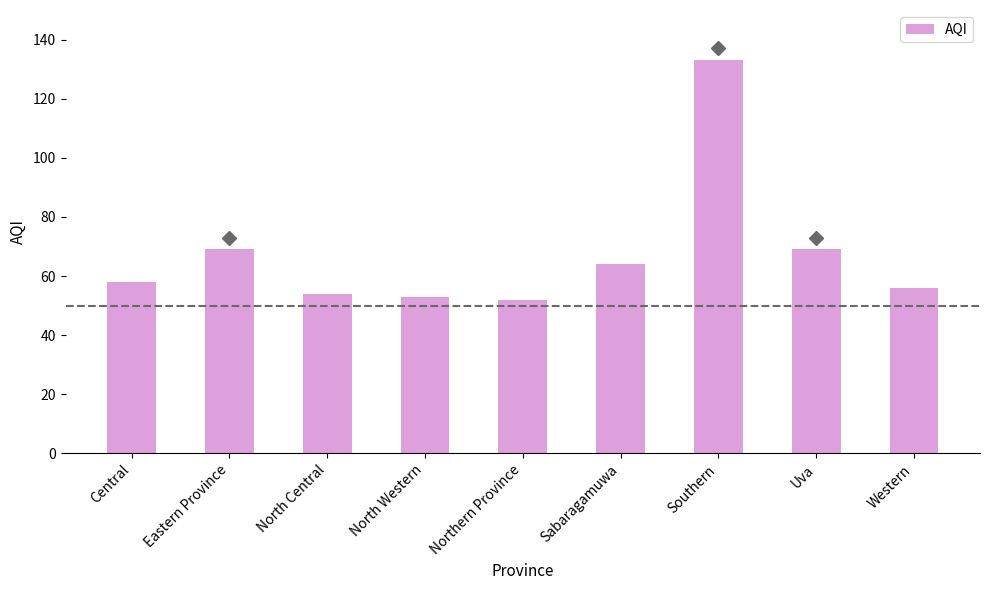

True or false: the data shows 21 at Western.

False